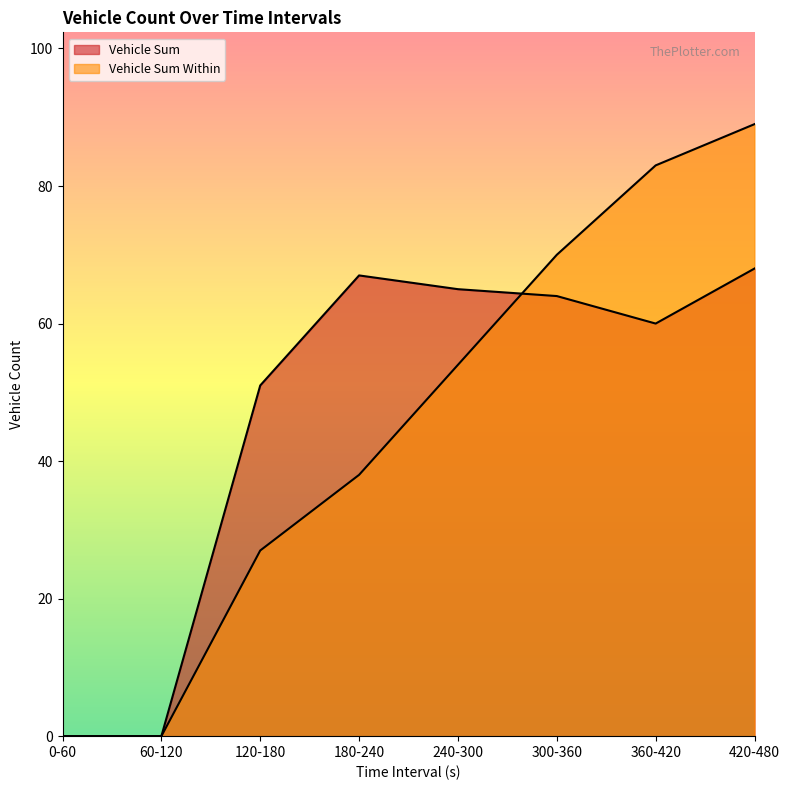

Reading right to left, list all the values displayed in this chart.

Vehicle Sum: 420-480=68	360-420=60	300-360=64	240-300=65	180-240=67	120-180=51	60-120=0	0-60=0
Vehicle Sum Within: 420-480=89	360-420=83	300-360=70	240-300=54	180-240=38	120-180=27	60-120=0	0-60=0